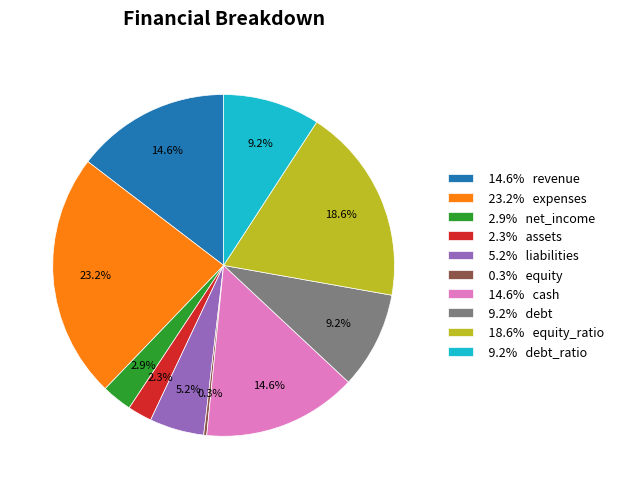

How much of the chart is everything except 18.6% equity_ratio?

81.4%